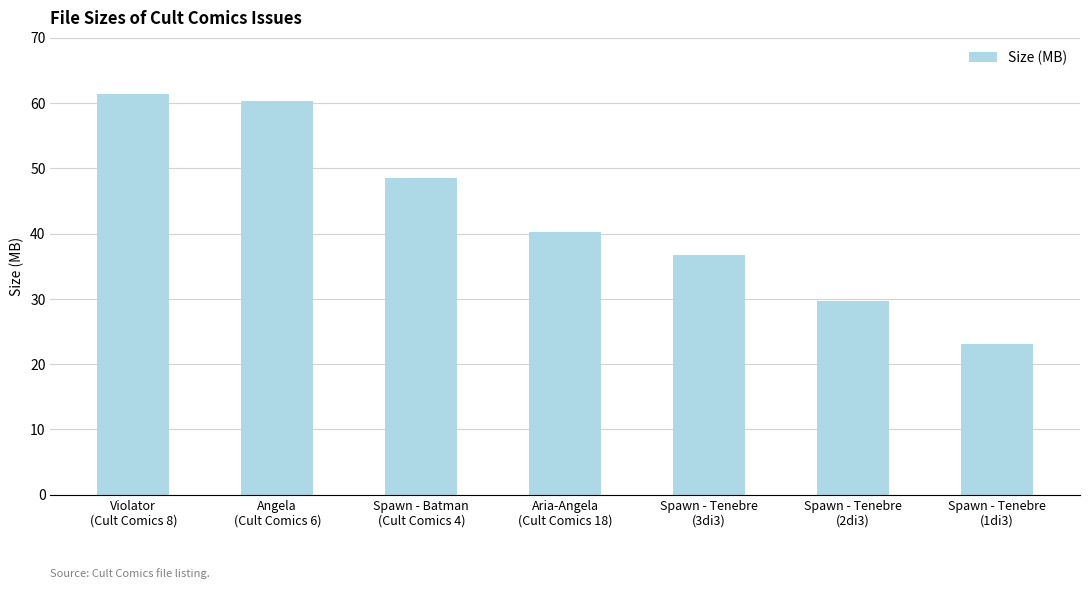

What is the average value?

42.8